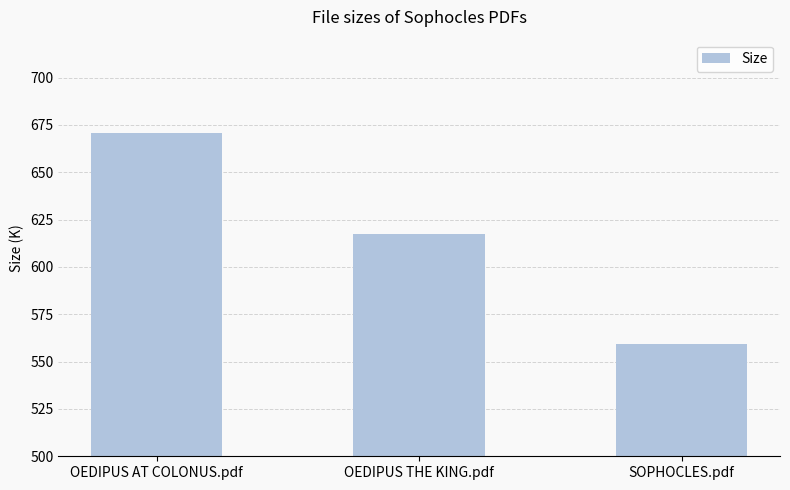

Approximately how many times larger is the value at OEDIPUS AT COLONUS.pdf compared to OEDIPUS THE KING.pdf?

1.1